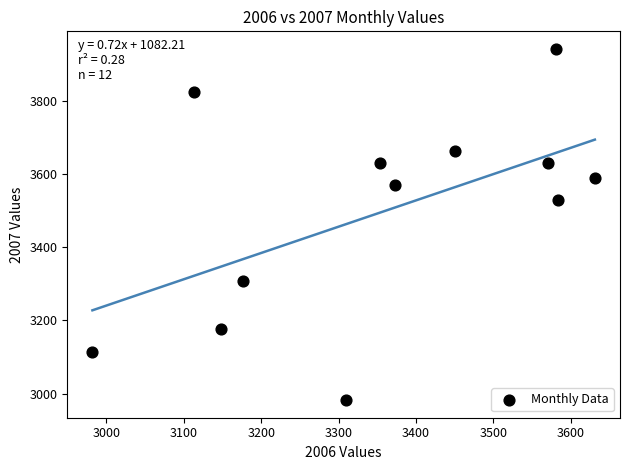

What is the average X value?

3356